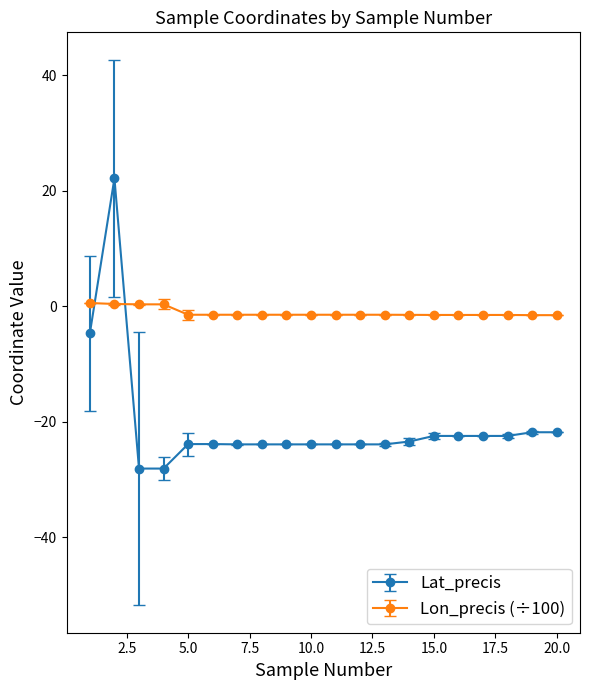

Which series has the largest total across all categories?

Lon_precis (÷100)